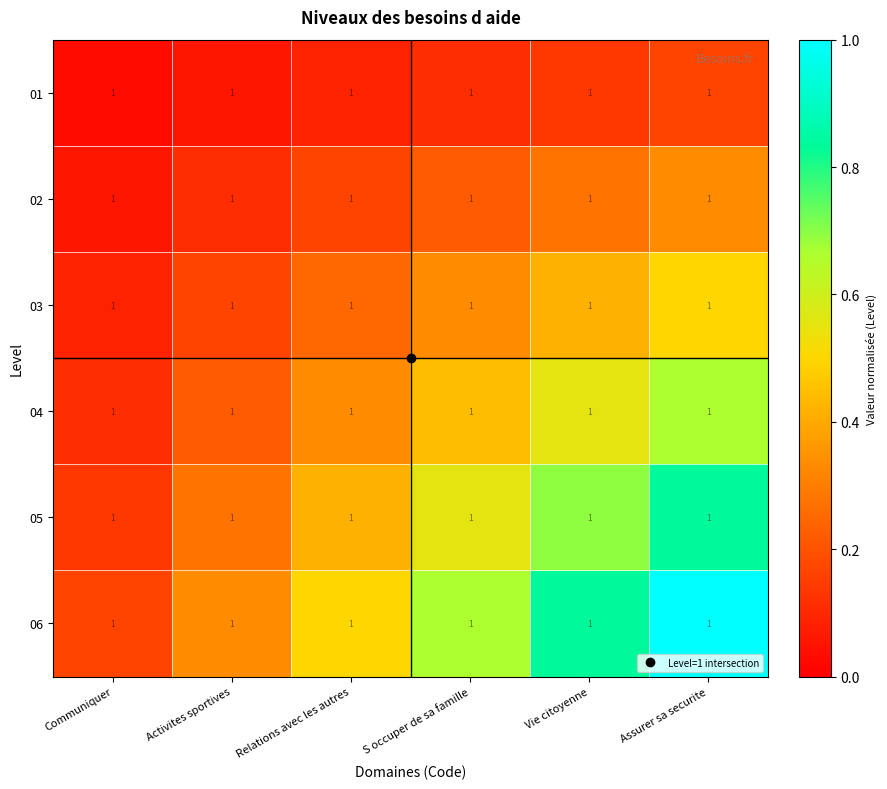

Reading left to right, extract all data points from this chart.

01: Communiquer=1.0	Activites sportives=1.0	Relations avec les autres=1.0	S occuper de sa famille=1.0	Vie citoyenne=1.0	Assurer sa securite=1.0
02: Communiquer=1.0	Activites sportives=1.0	Relations avec les autres=1.0	S occuper de sa famille=1.0	Vie citoyenne=1.0	Assurer sa securite=1.0
03: Communiquer=1.0	Activites sportives=1.0	Relations avec les autres=1.0	S occuper de sa famille=1.0	Vie citoyenne=1.0	Assurer sa securite=1.0
04: Communiquer=1.0	Activites sportives=1.0	Relations avec les autres=1.0	S occuper de sa famille=1.0	Vie citoyenne=1.0	Assurer sa securite=1.0
05: Communiquer=1.0	Activites sportives=1.0	Relations avec les autres=1.0	S occuper de sa famille=1.0	Vie citoyenne=1.0	Assurer sa securite=1.0
06: Communiquer=1.0	Activites sportives=1.0	Relations avec les autres=1.0	S occuper de sa famille=1.0	Vie citoyenne=1.0	Assurer sa securite=1.0